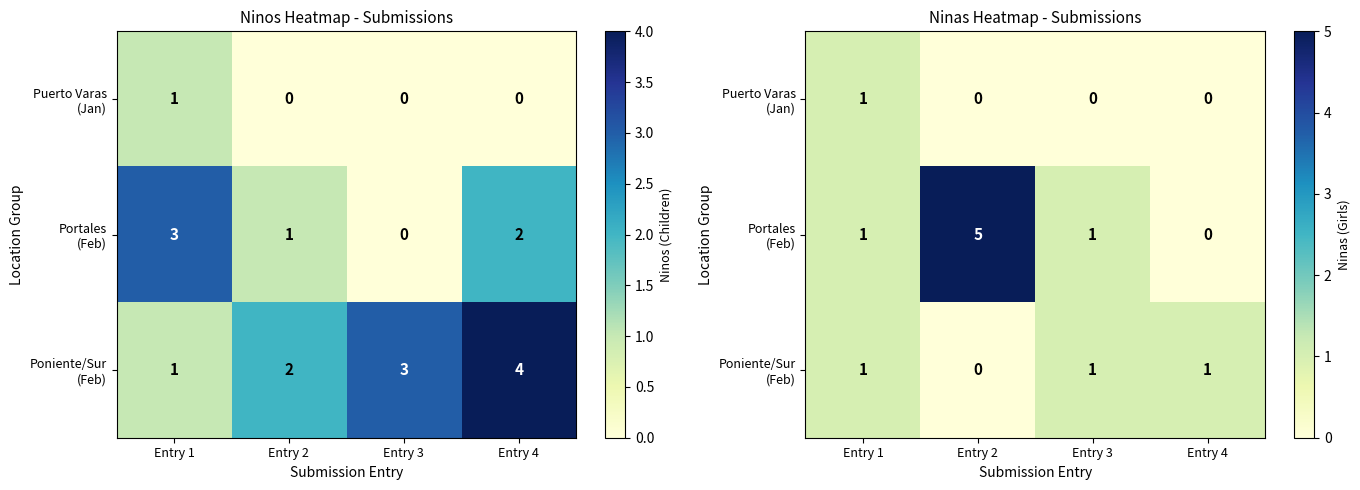

Rank the series by their average value, from highest to lowest.

Portales (Feb), Poniente/Sur (Feb), Puerto Varas (Jan)